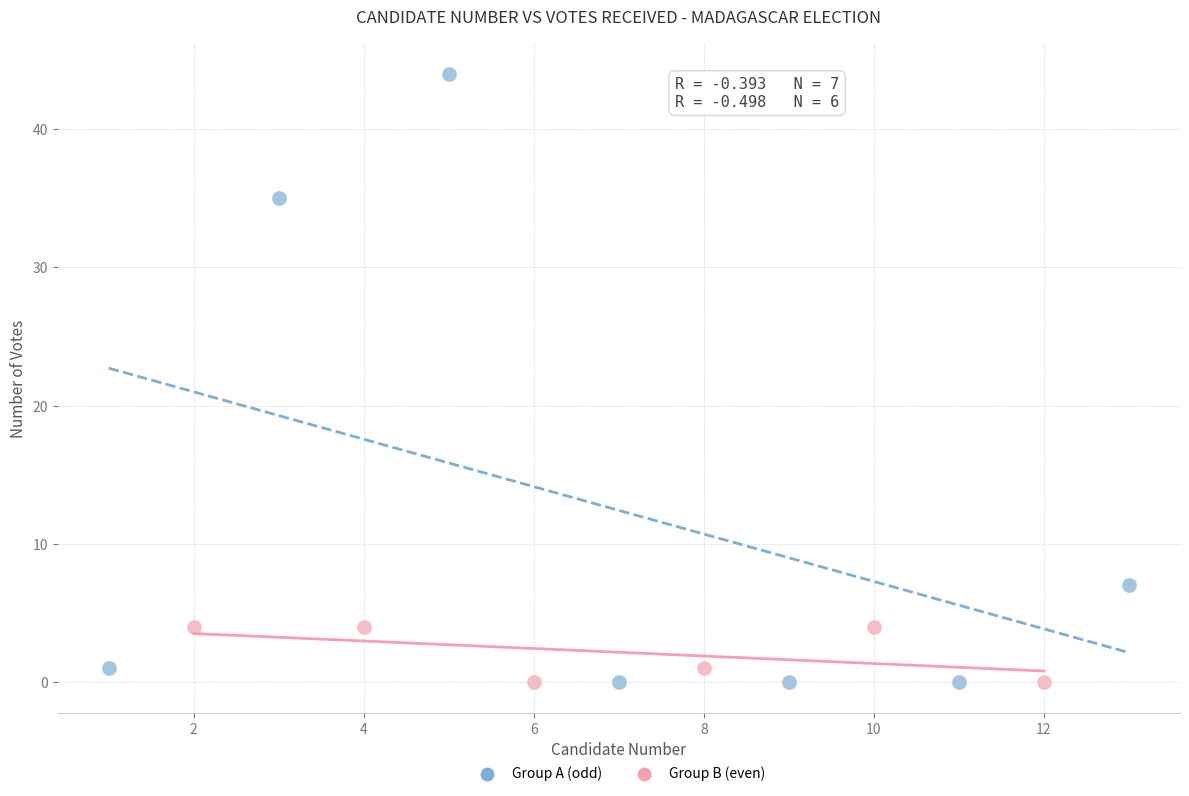

Which series has the widest spread of Y values?

Group A (odd)